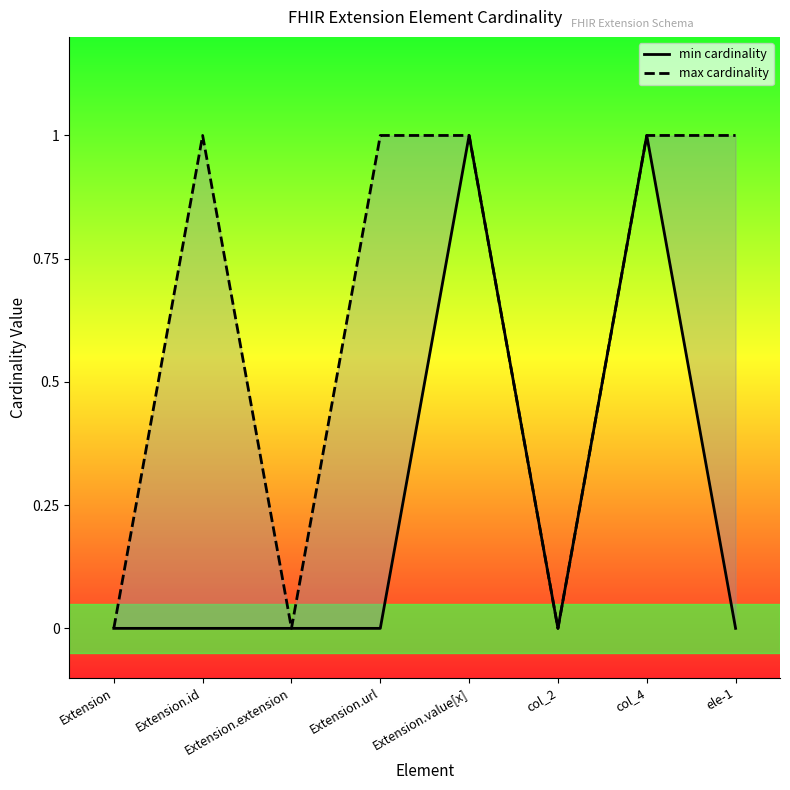

True or false: min cardinality has a value of 0 at col_2.

True